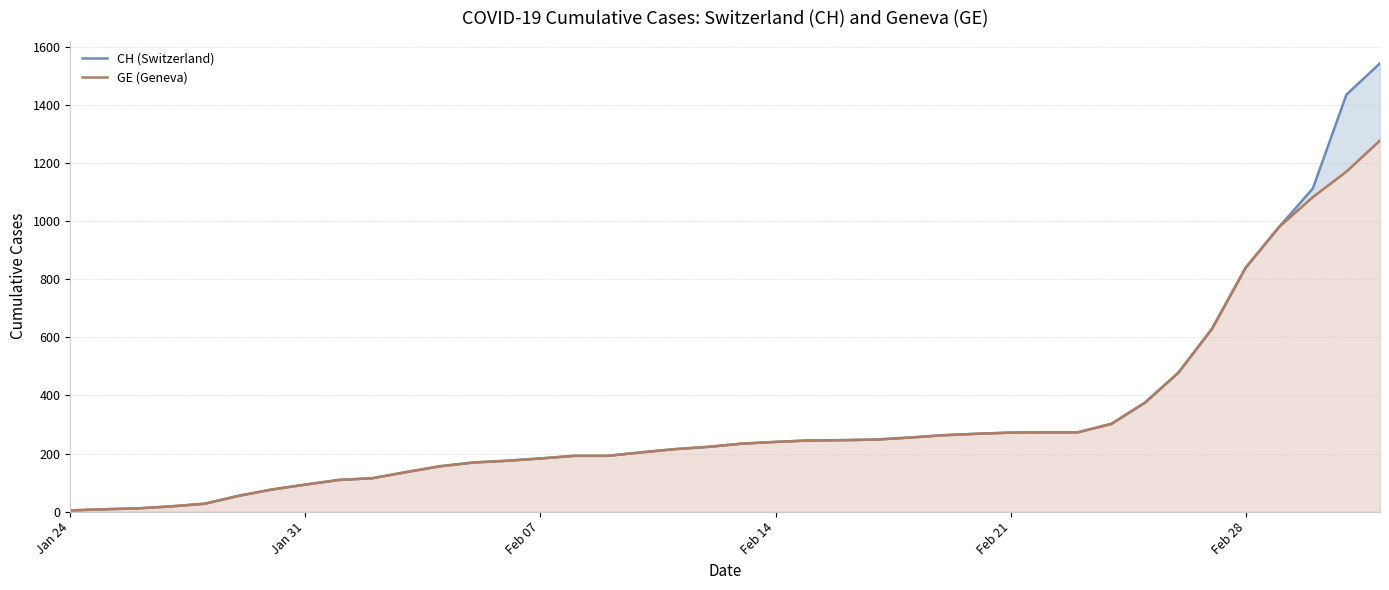

Which series has the largest total across all categories?

CH (Switzerland)